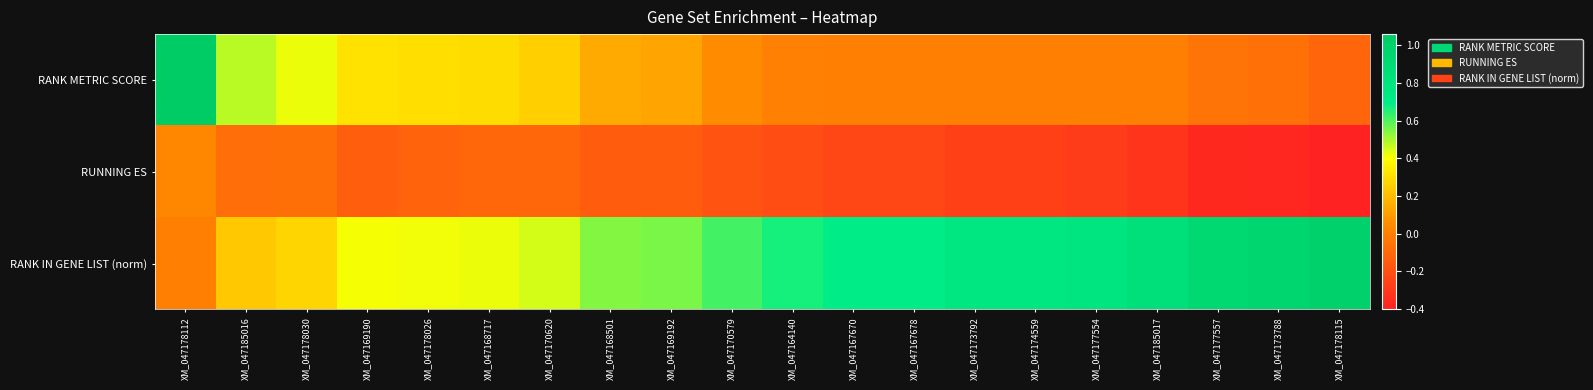

Between XM_047164140 and XM_047185017, which series saw the biggest shift?

RANK IN GENE LIST (norm)